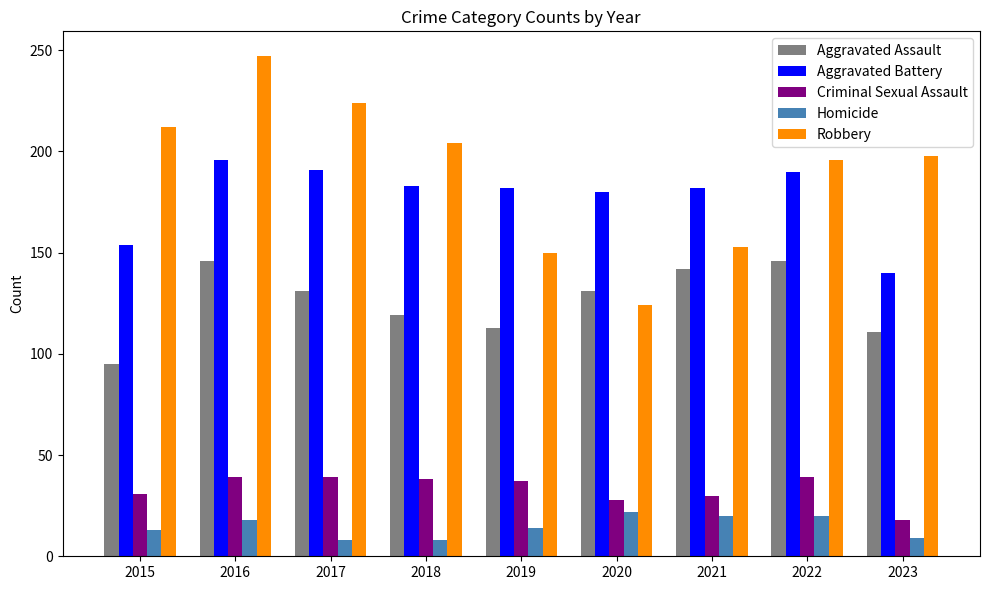

What is the minimum value shown in the chart?

8